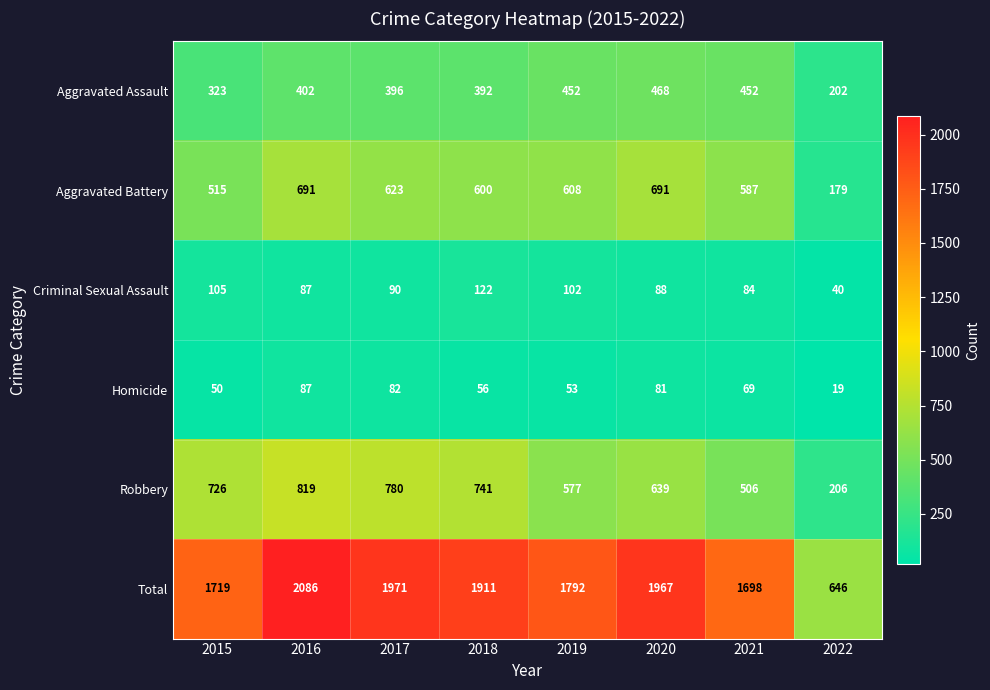

How many data points does each series have?

8